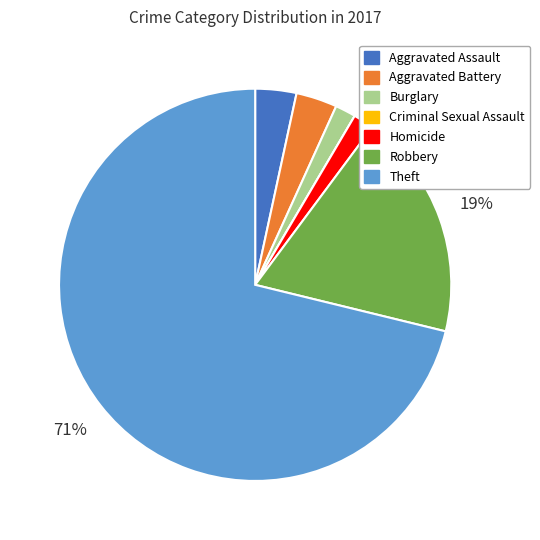

To the nearest percent, what percentage of the pie is Aggravated Battery?

3%